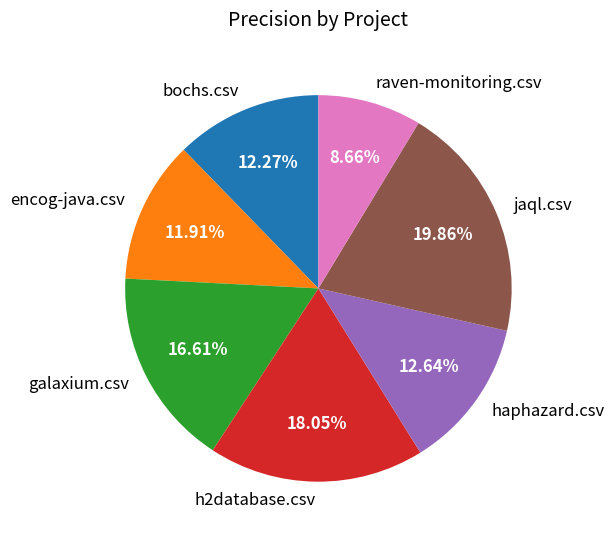

To the nearest percent, what percentage of the pie is bochs.csv?

12%